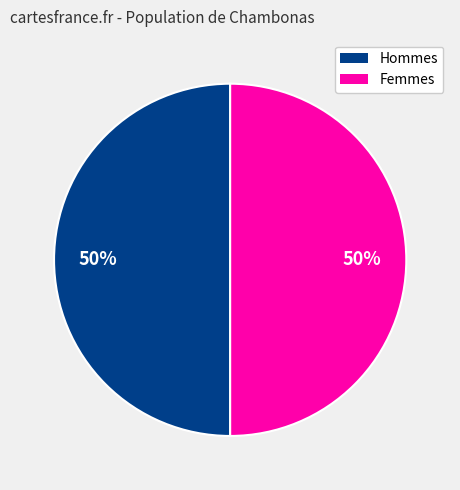

To the nearest percent, what is the average slice percentage?

50%